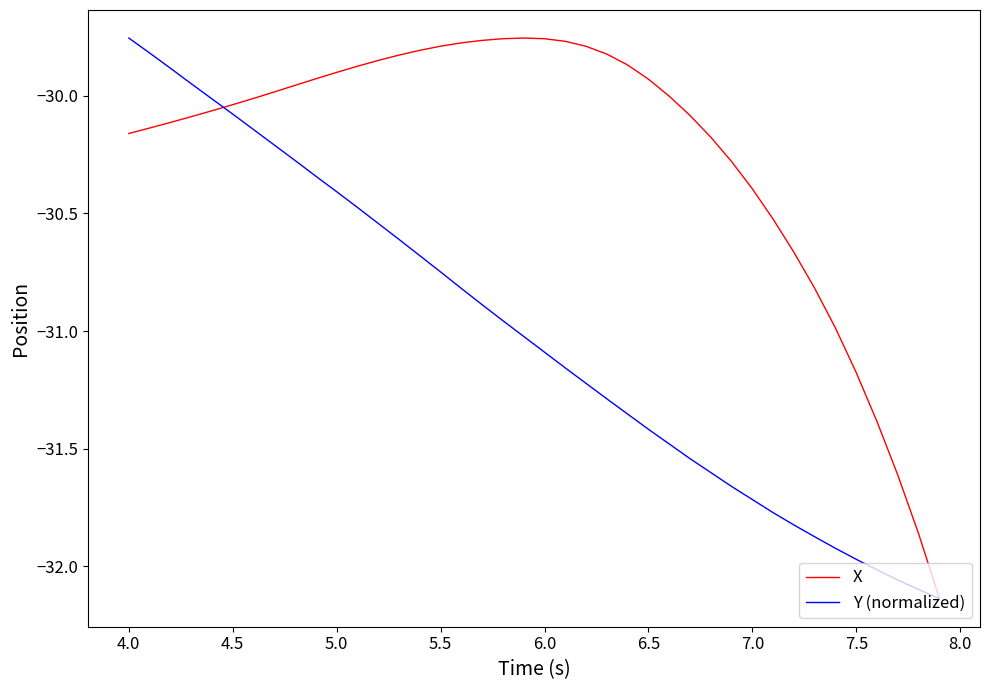

Rank the series by their average value, from highest to lowest.

X, Y (normalized)